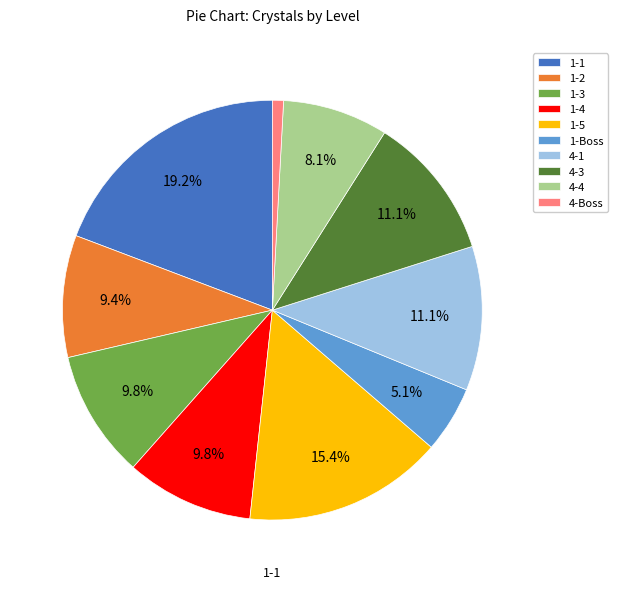

What percentage is the 1-4 slice, to the nearest percent?

10%